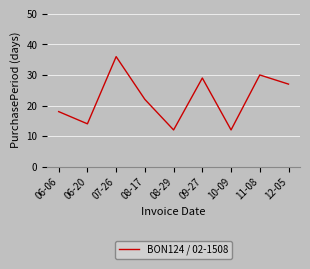

Approximately how many times larger is the value at 09-27 compared to 08-29?

2.4